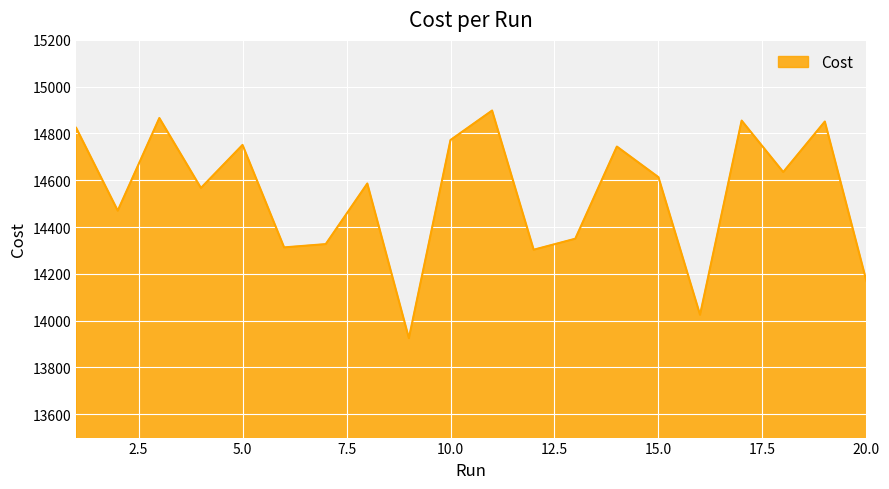

What is the difference between the maximum and minimum values?

973.0